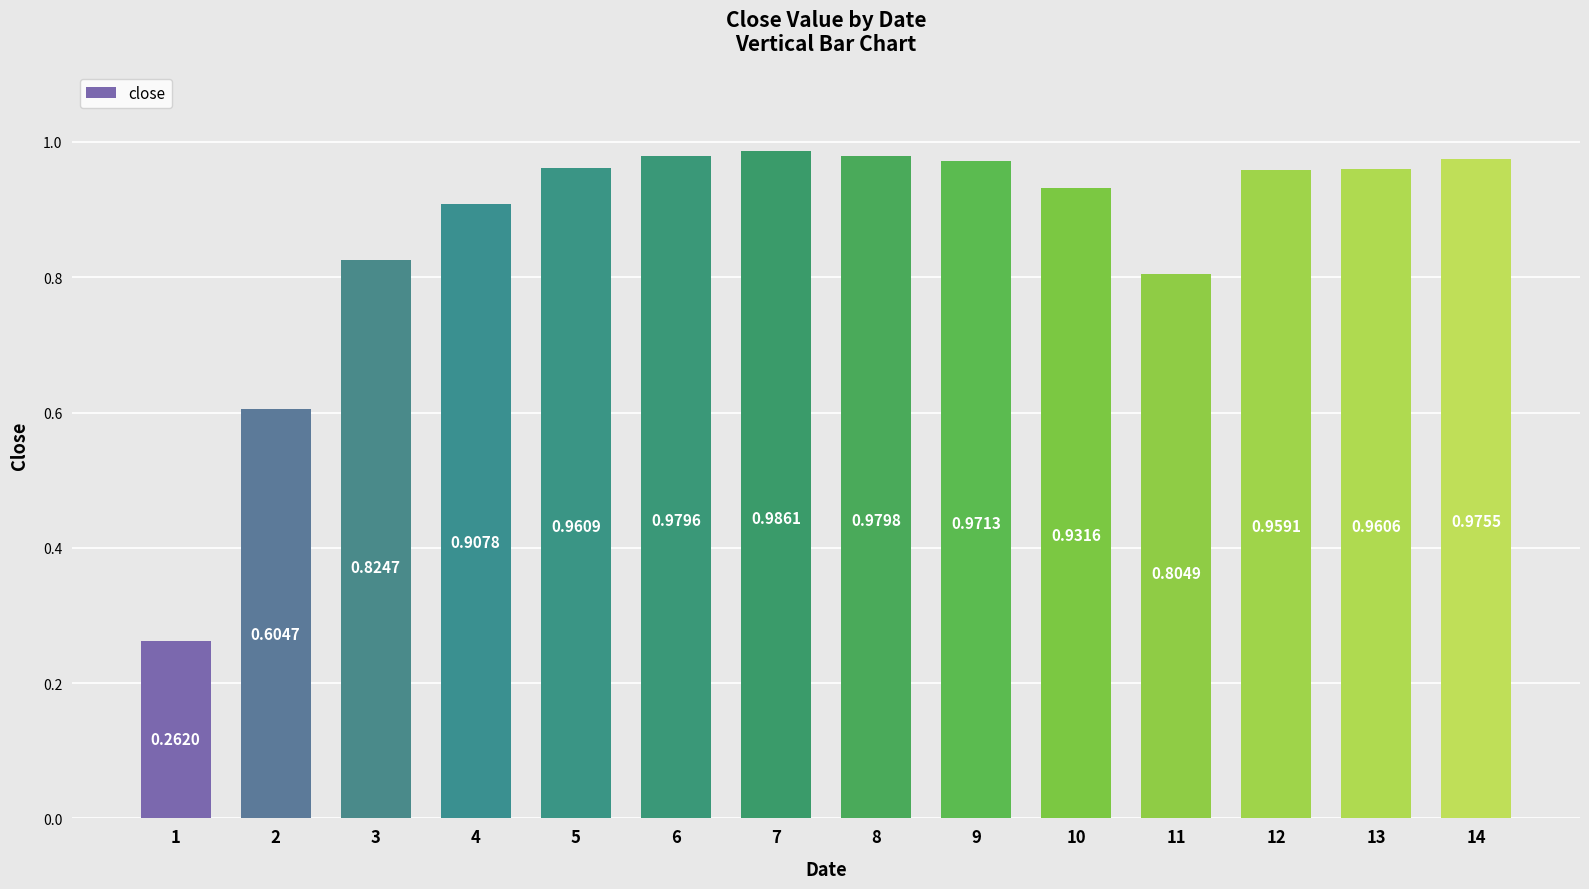

Rank the categories by value from highest to lowest.

7, 8, 6, 14, 9, 5, 13, 12, 10, 4, 3, 11, 2, 1